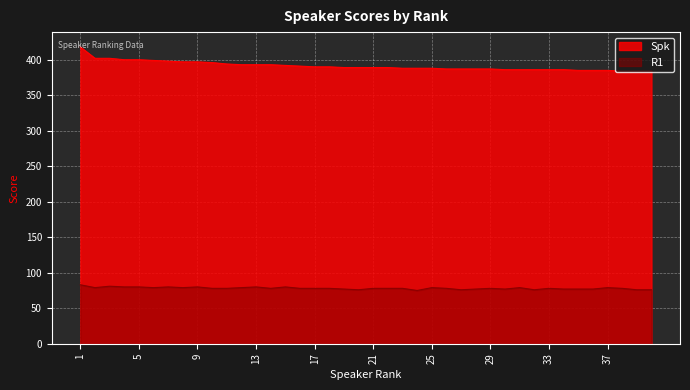

The Spk series shows 642 at 6. True or false?

False